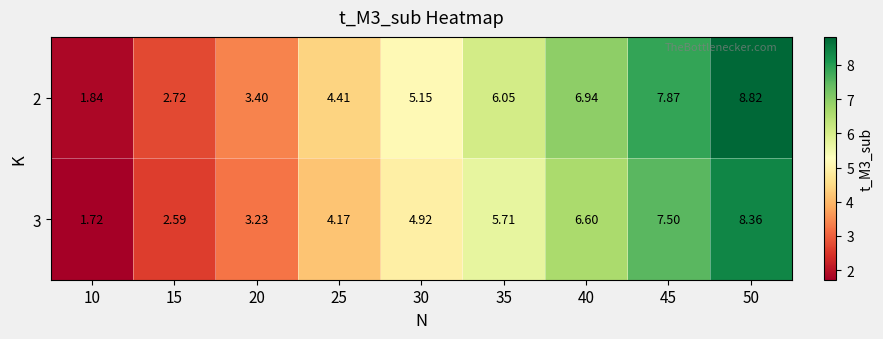

Rank the series by their maximum value, from highest to lowest.

2, 3